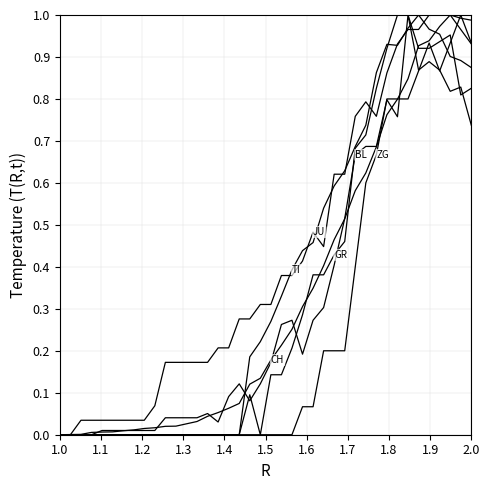

How many lines are shown in the chart?

6